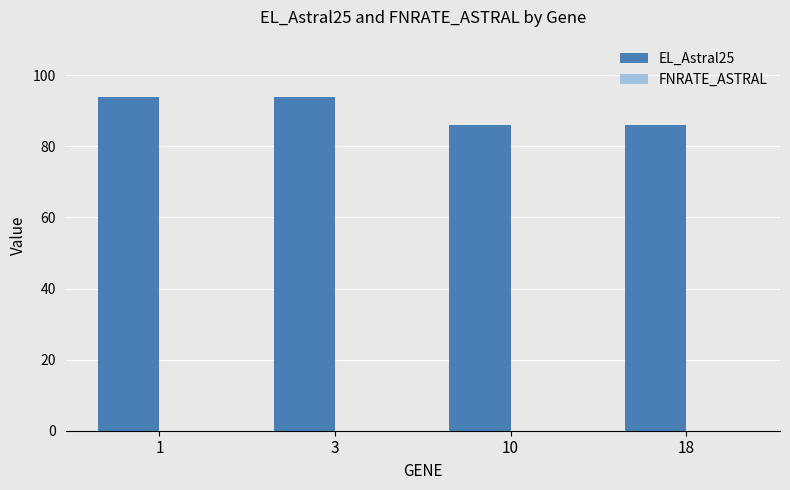

What is the difference between the maximum and minimum values?

8